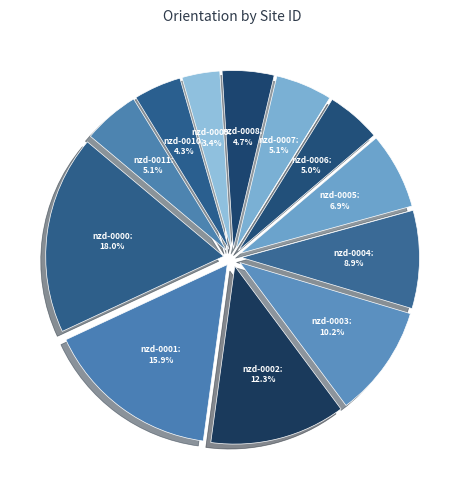

How many slices are in this pie chart?

12